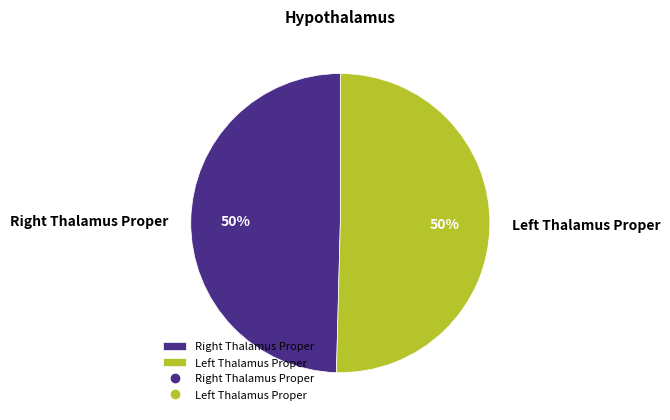

How many slices are in this pie chart?

2